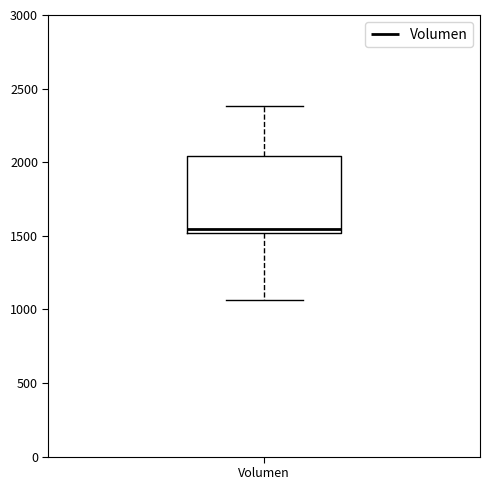

Where does the median line of the box for Volumen sit on the y-axis? The values are not printed on the chart, so give them approximately, as read against the axis.

1550